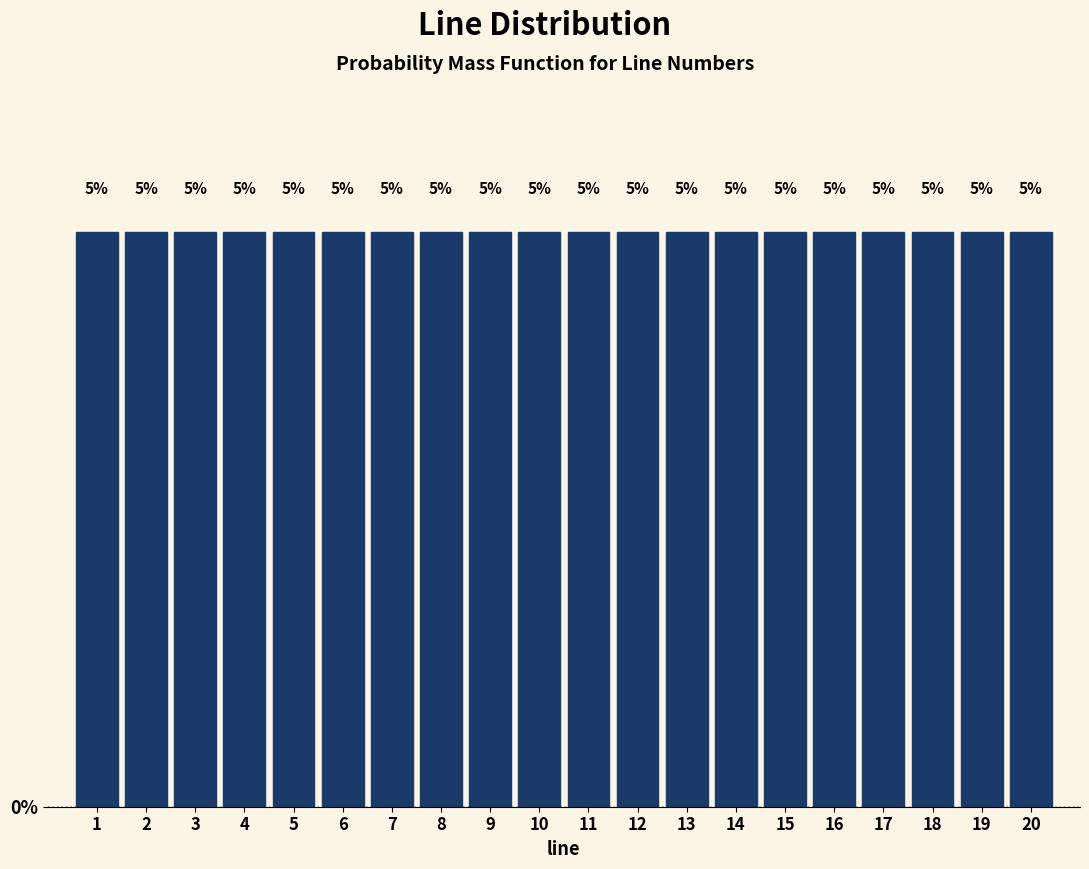

How tall is the bar that spans 0.5 to 1.5 on the x-axis?

5